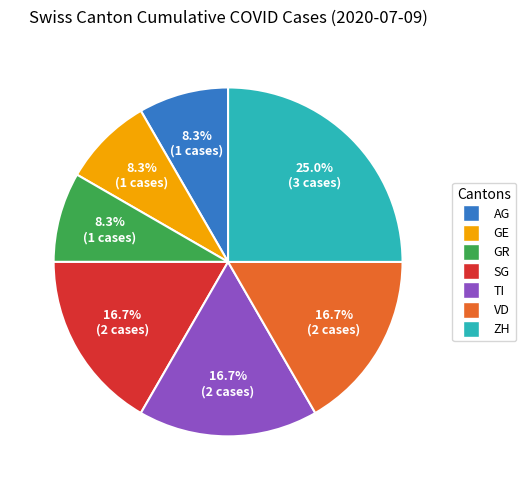

What is the largest slice in the pie chart?

ZH